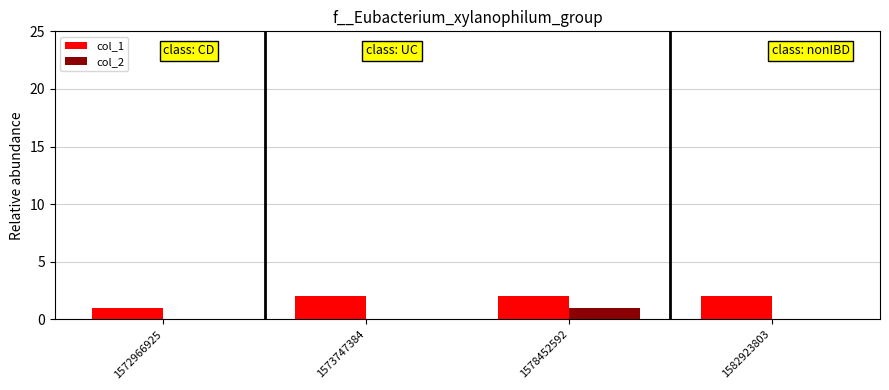

Read the col_1 value at 1572966925.

1